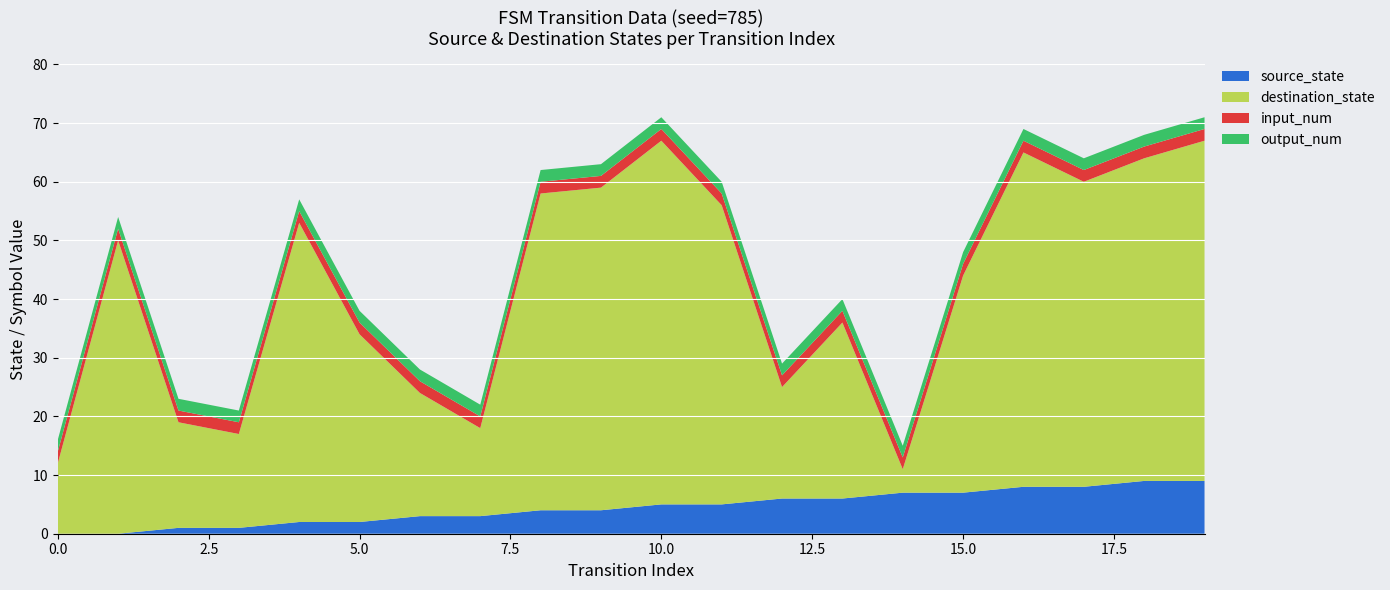

Reading right to left, extract all data points from this chart.

source_state: 9	9	8	8	7	7	6	6	5	5	4	4	3	3	2	2	1	1	0	0
destination_state: 58	55	52	57	37	4	30	19	51	62	55	54	15	21	32	51	16	18	50	12
input_num: 2	2	2	2	2	2	2	2	2	2	2	2	2	2	2	2	2	2	2	2
output_num: 2	2	2	2	2	2	2	2	2	2	2	2	2	2	2	2	2	2	2	2